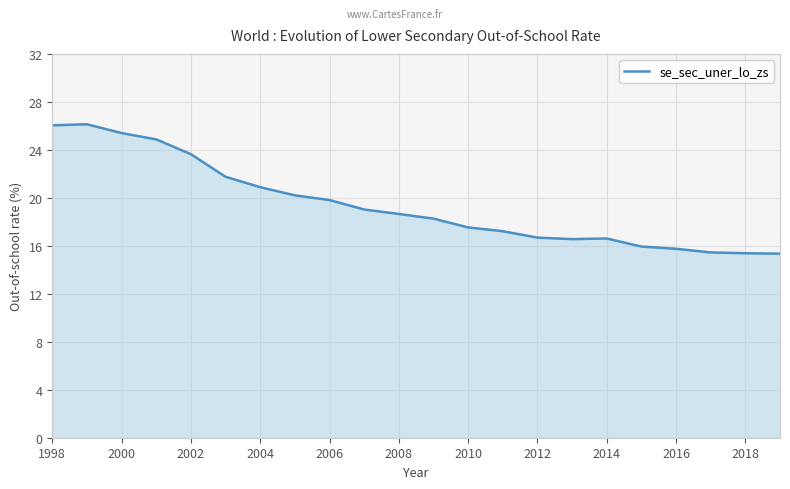

What is the maximum value shown in the chart?

26.1